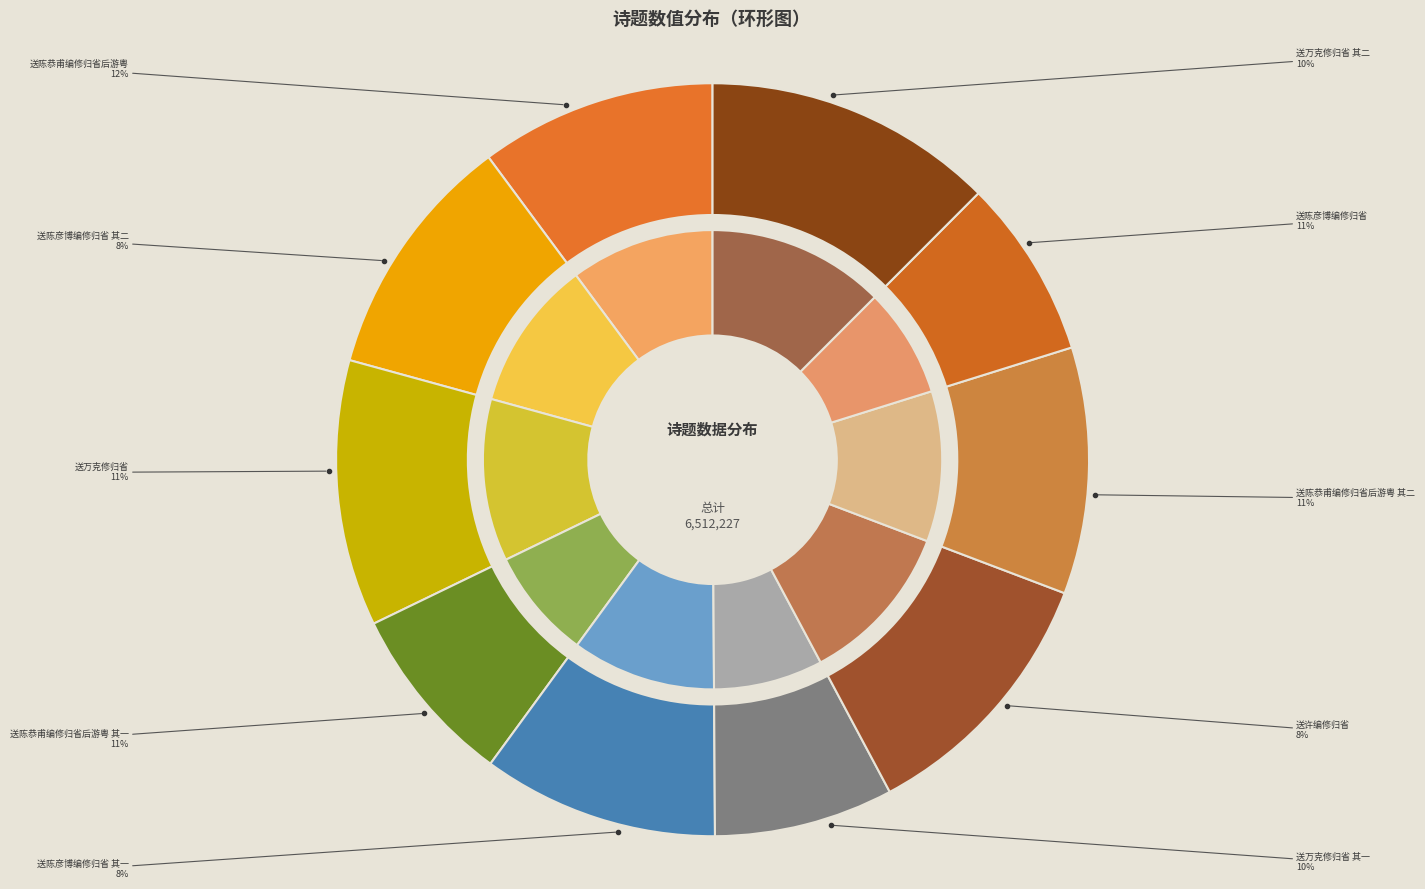

To the nearest percent, what portion does 送万克修归省 represent?

11%